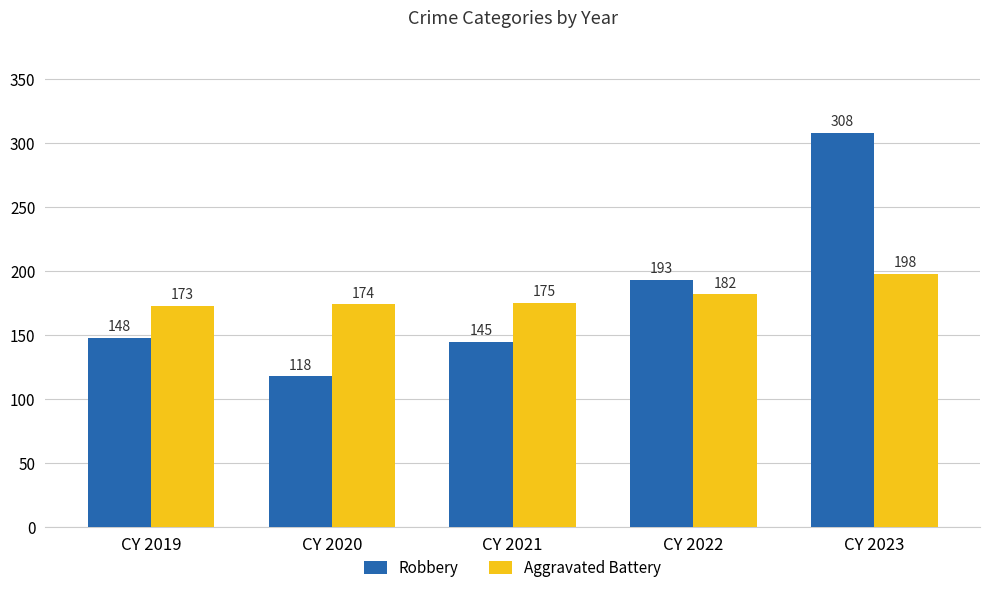

Are the bars horizontal?

No